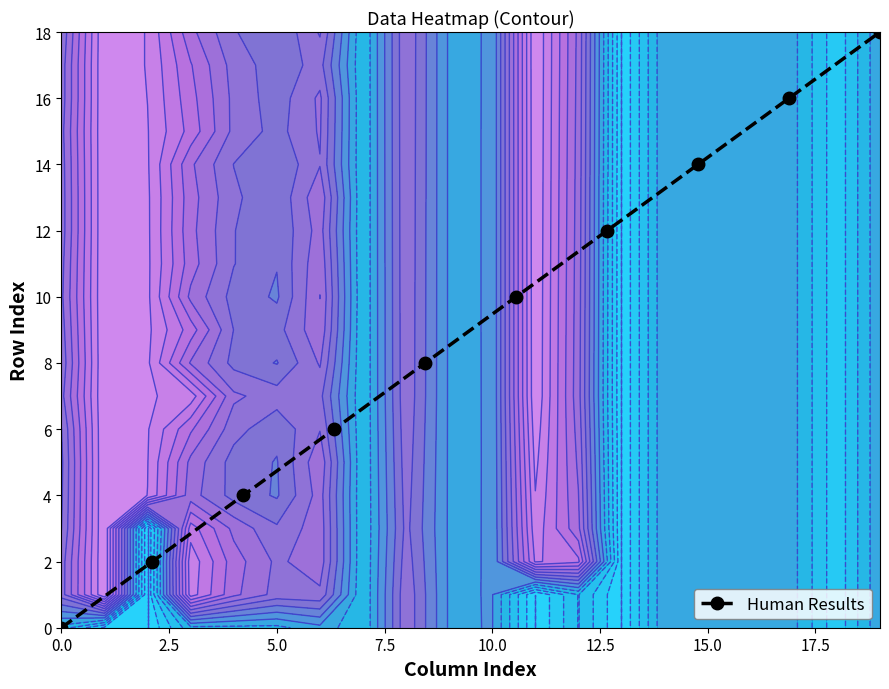

What is the value of the Human Results point at the 5th from the left?

8